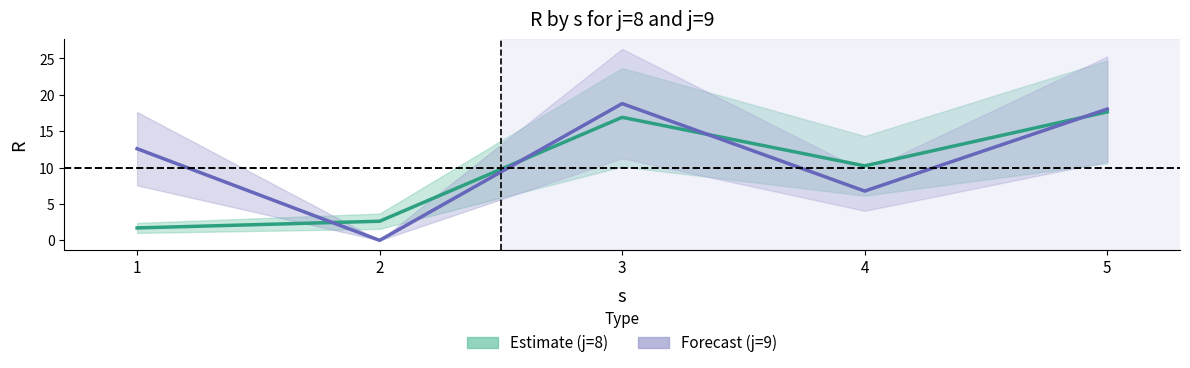

How many values in the j=8 midline series are below 10?

2